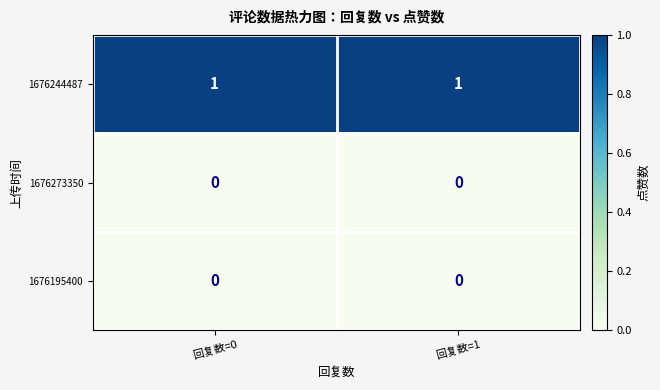

Which series has the largest total across all categories?

1676244487